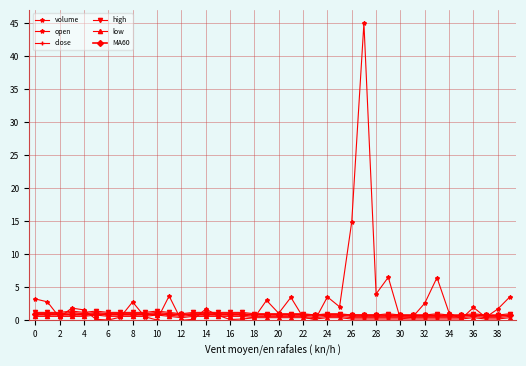

True or false: open and low intersect in this chart.

False